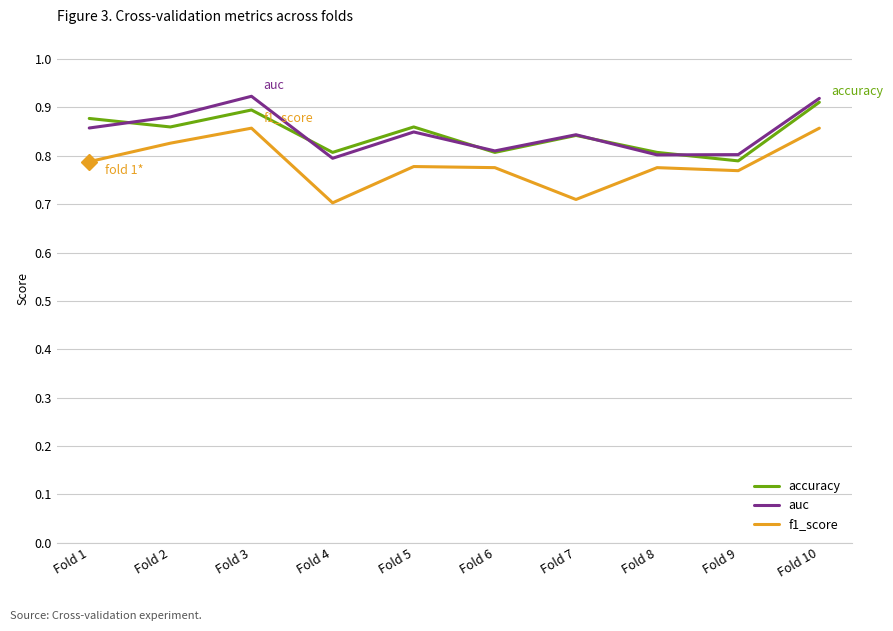

The accuracy series shows 0.9 at Fold 2. True or false?

True